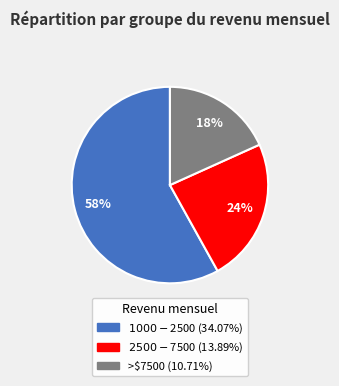

To the nearest percent, what portion does $2500 - $7500 represent?

24%